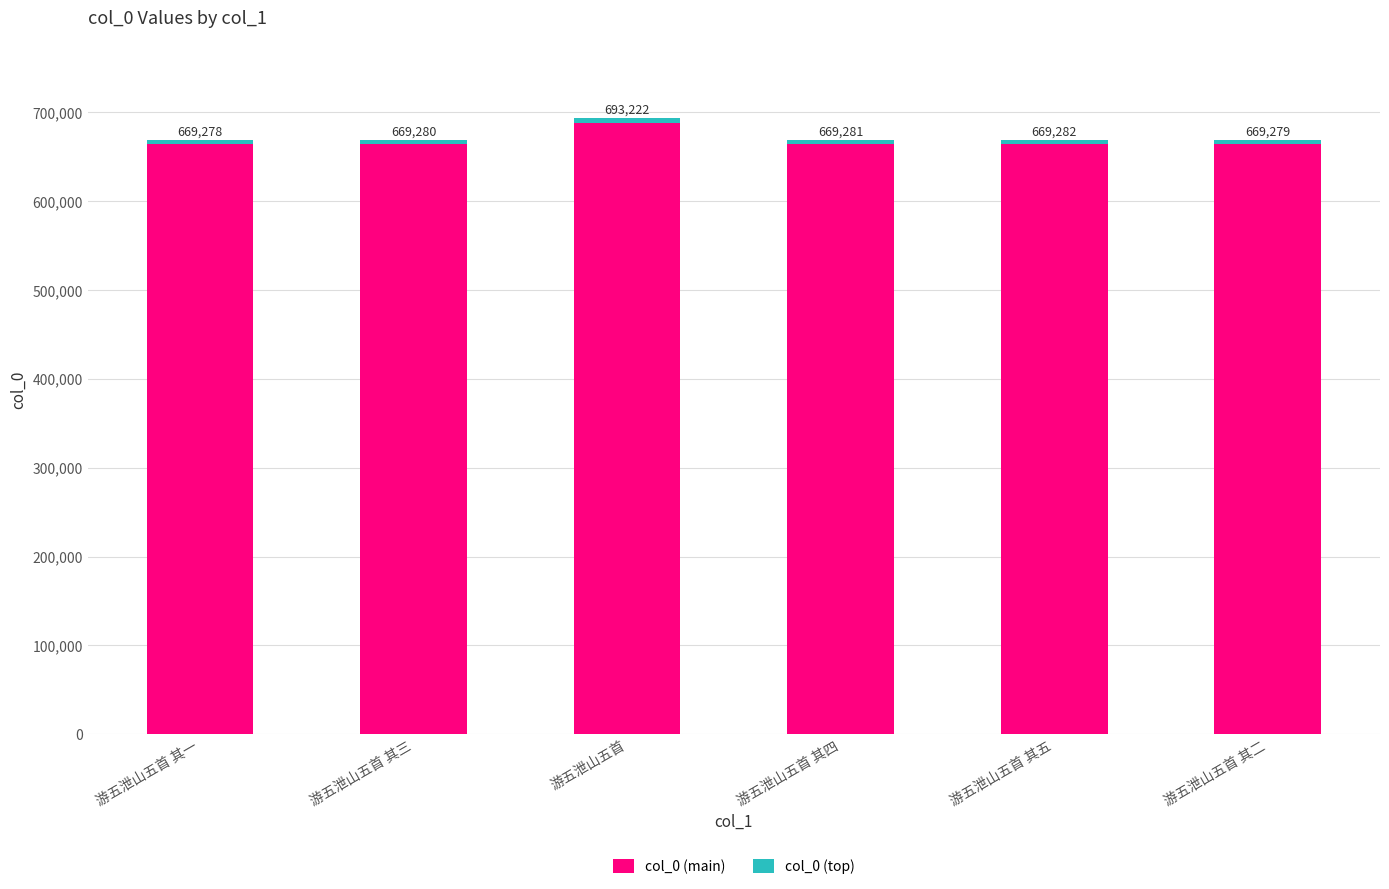

Are the bars grouped side by side (vs. stacked)?

No